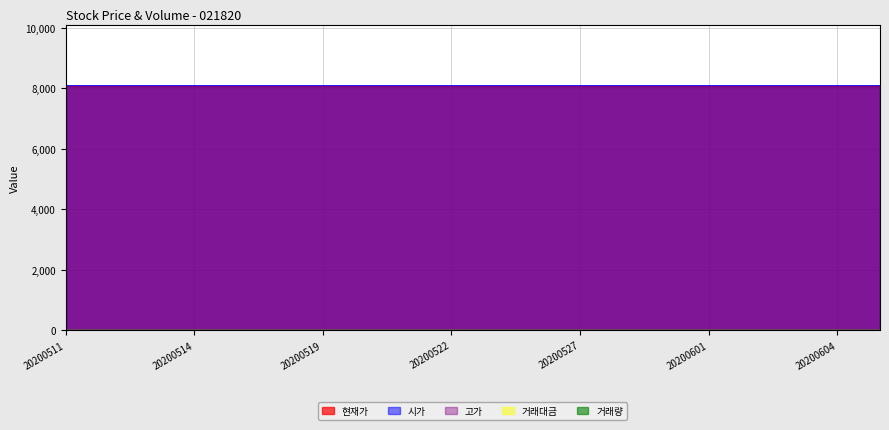

What are all the series names shown in the legend?

현재가, 시가, 고가, 거래량, 거래대금